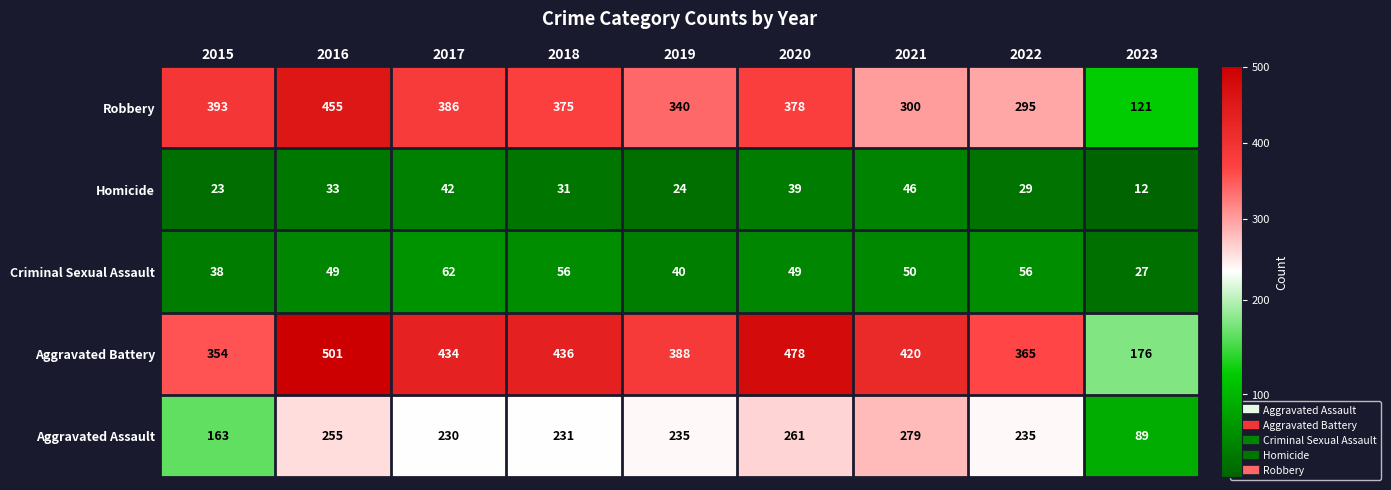

What value does the Aggravated Assault series have at 2019, to the nearest 10?

240